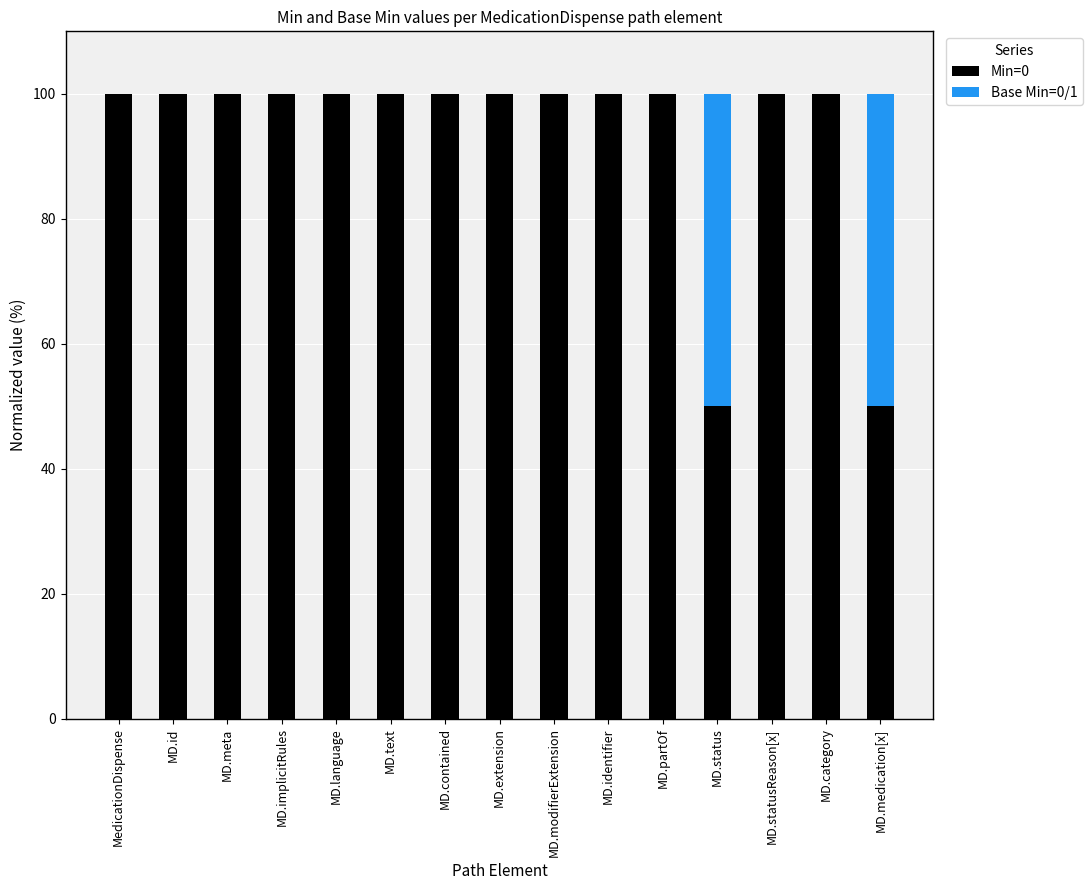

True or false: Min=0 has a value of 100 at MD.language.

True